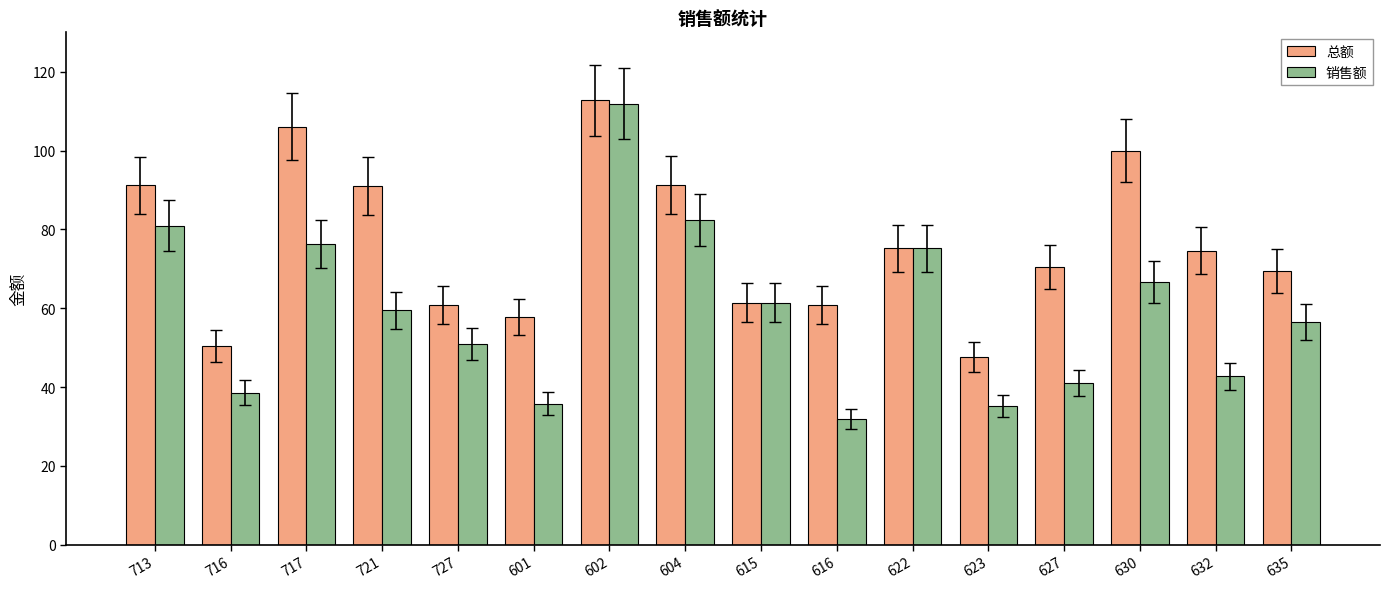

Is it true that 销售额 equals 34.3 at 713?

False